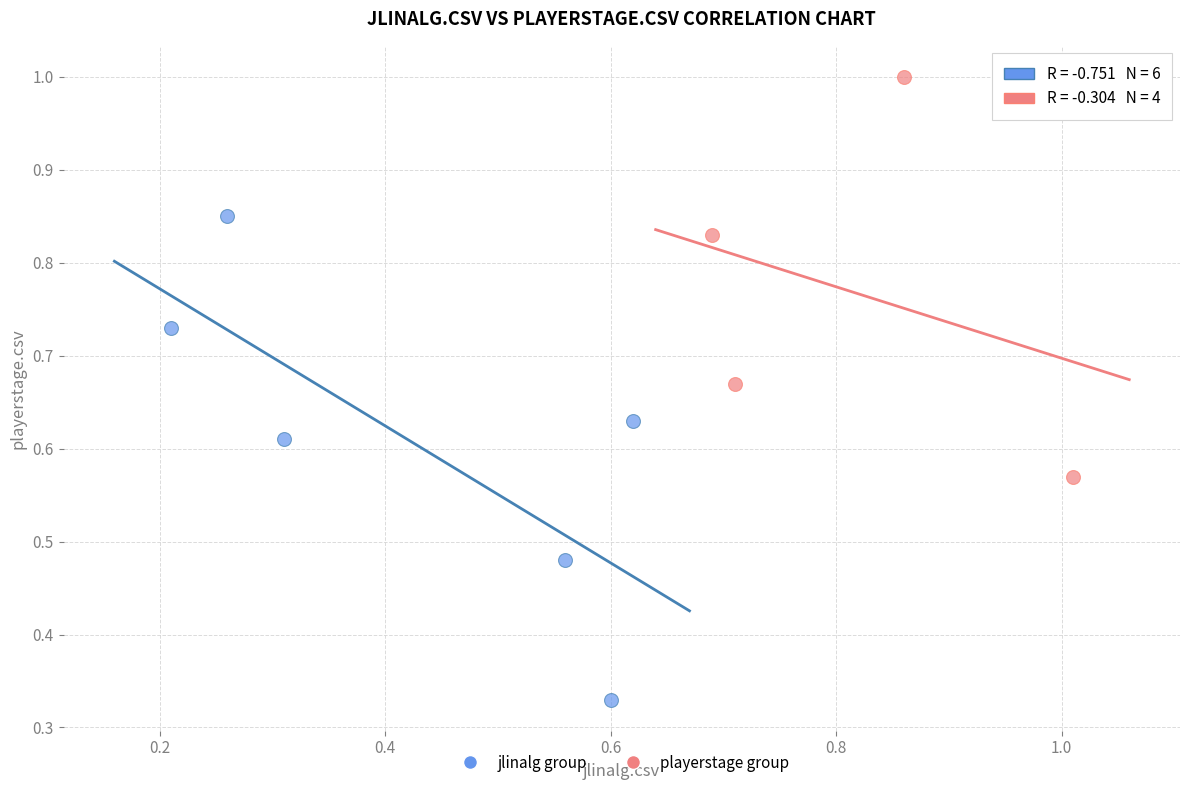

Which series reaches the maximum Y coordinate?

playerstage group